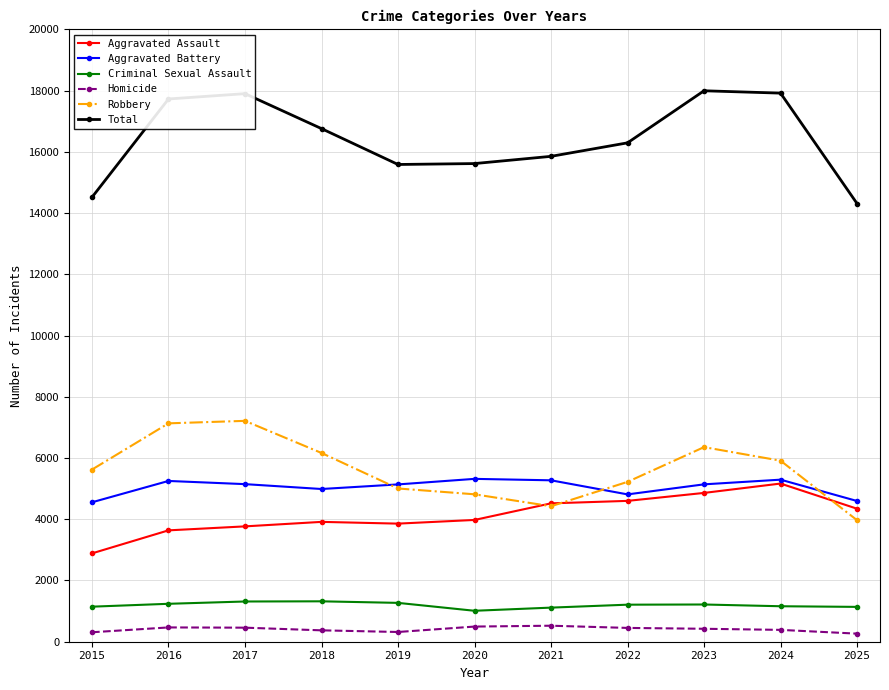

What is the greatest value displayed?

17998